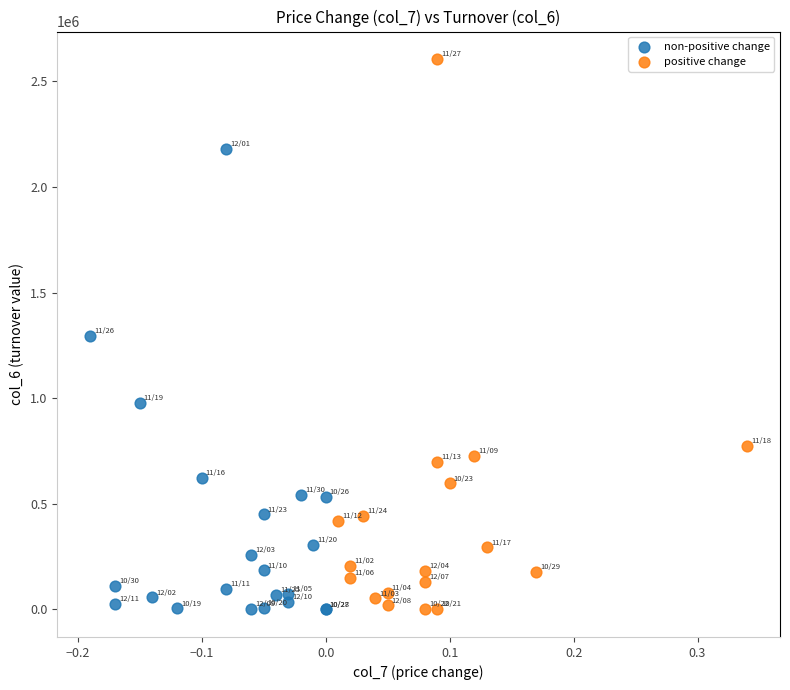

Which series has the widest spread of Y values?

positive change